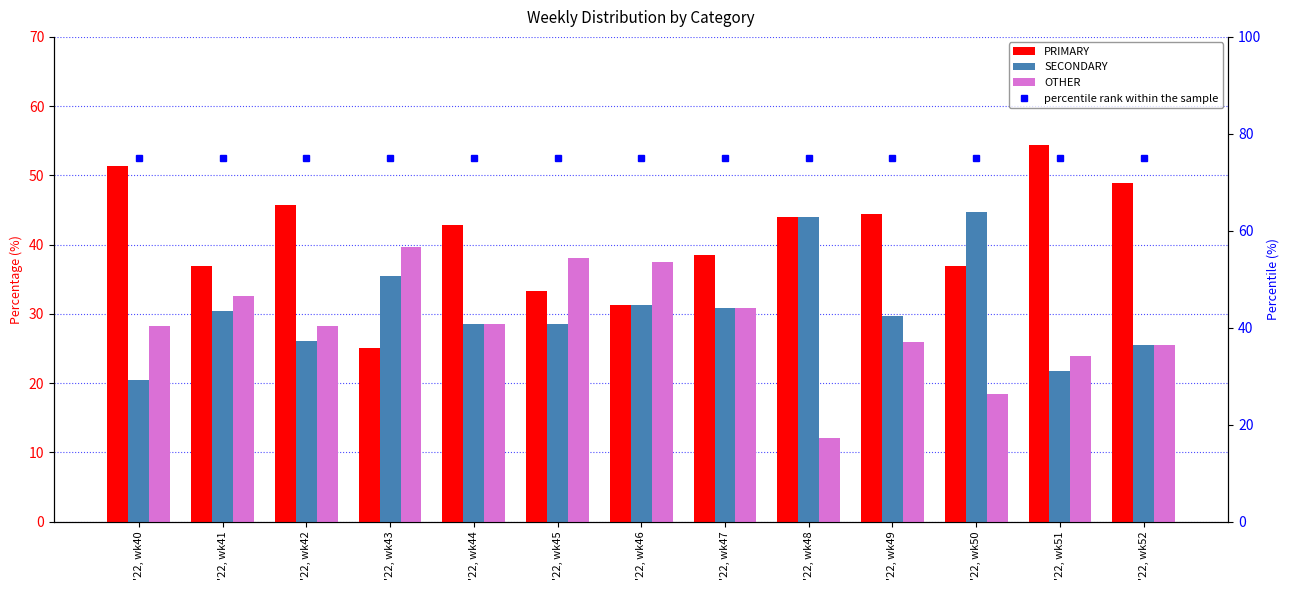

Are the bars horizontal?

No